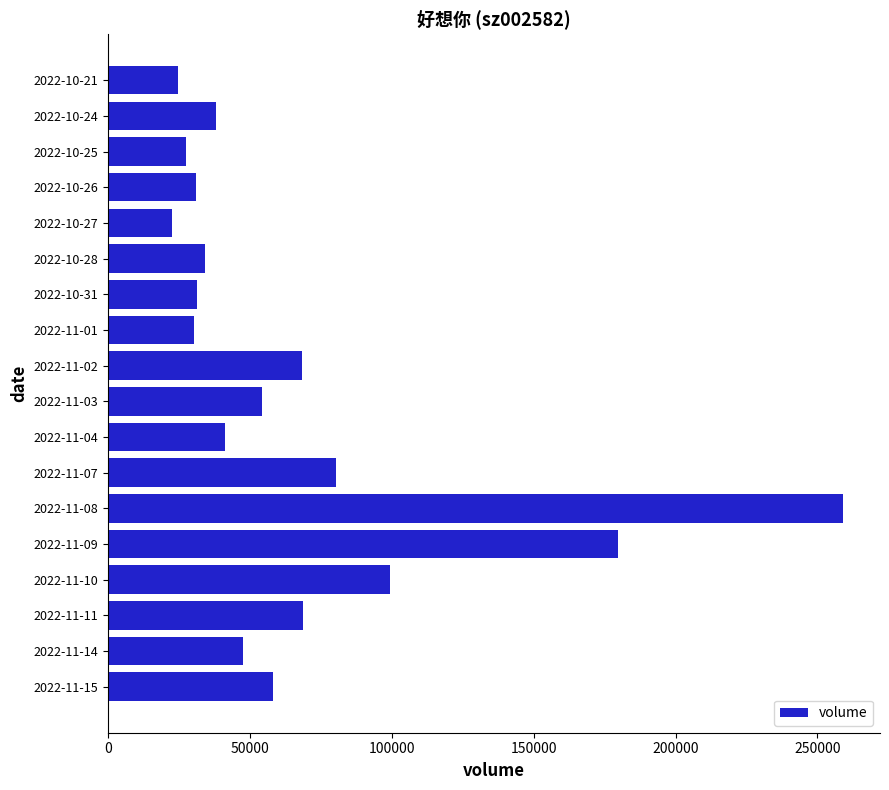

What is the minimum value shown in the chart?

22518